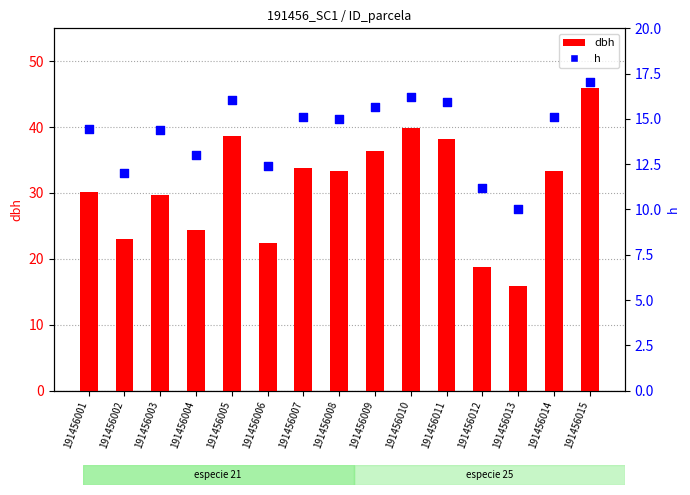

Which series contains the highest Y value?

dbh